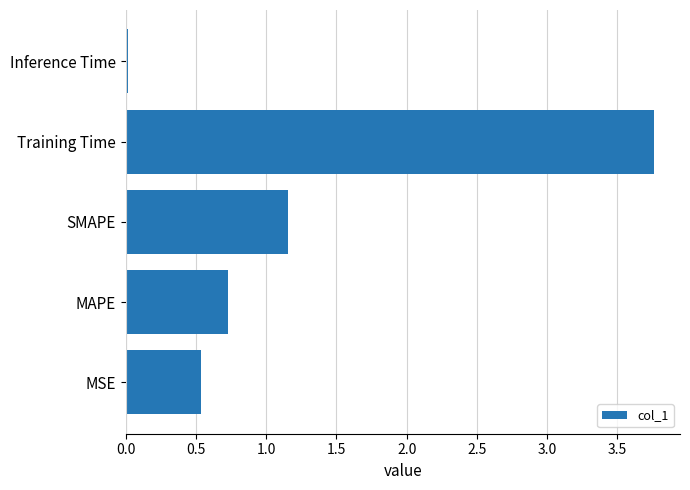

What is the change in value from SMAPE to Training Time?

+2.6